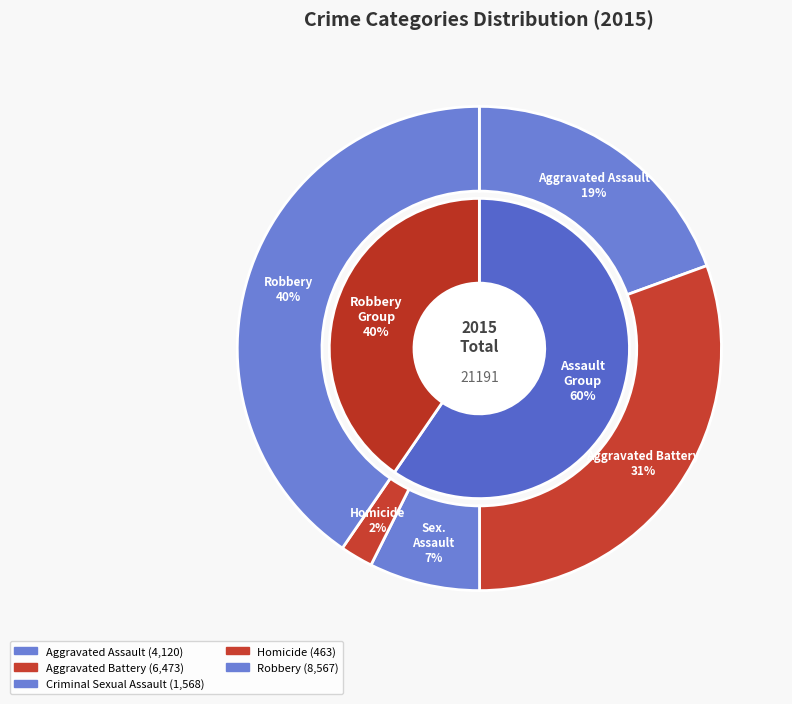

To the nearest percent, what is the combined percentage of Robbery and Homicide?

43%